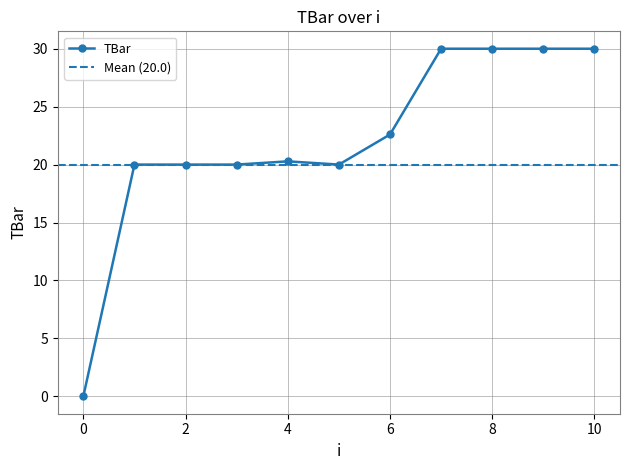

Rank the categories by value from lowest to highest.

0, 1, 2, 3, 5, 4, 6, 7, 8, 9, 10